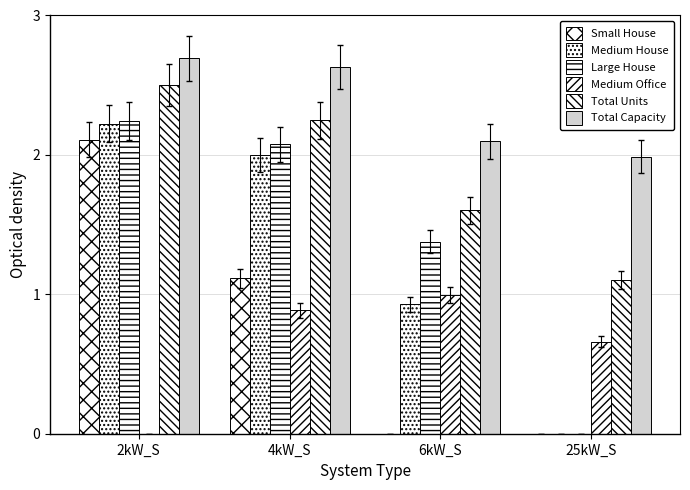

How many distinct data groups are displayed?

6